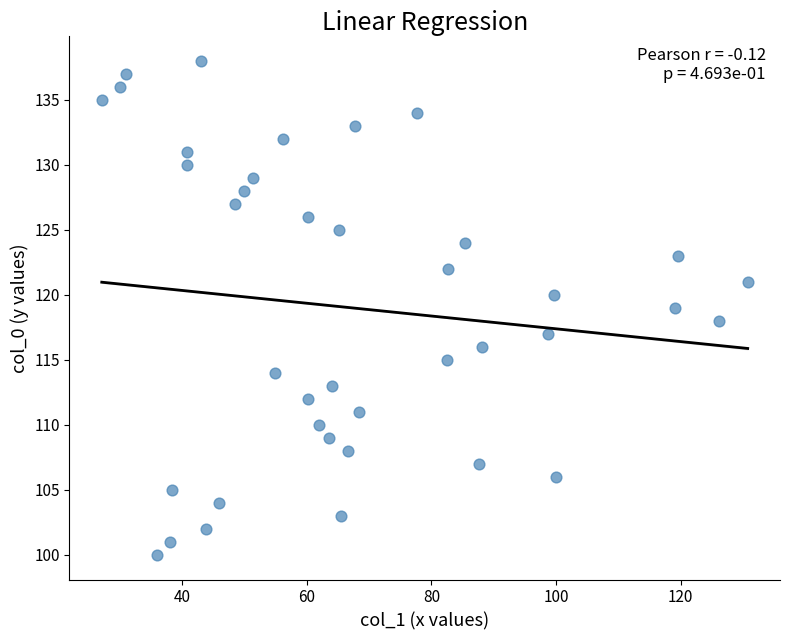

What is the range of Y values (max minus min)?

38